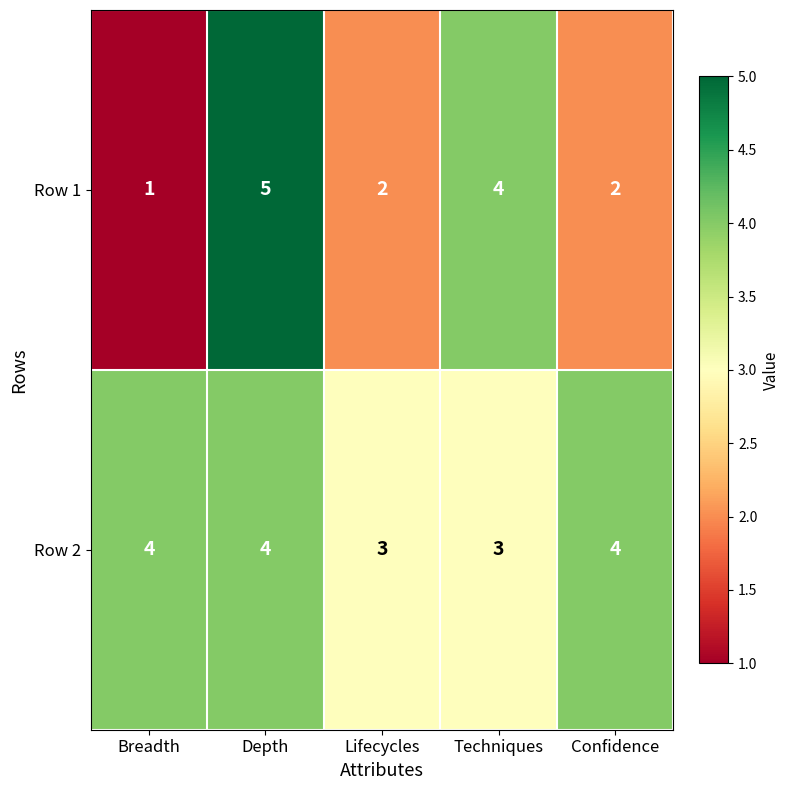

At how many categories does at least one series exceed 1?

5